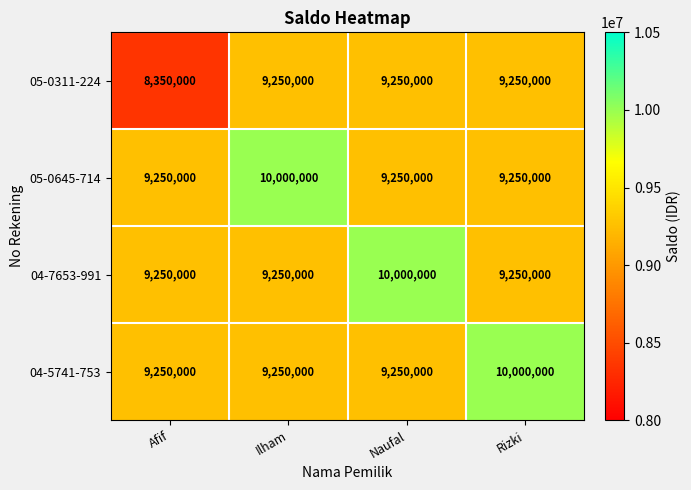

Read the 04-5741-753 value at Ilham.

9250000